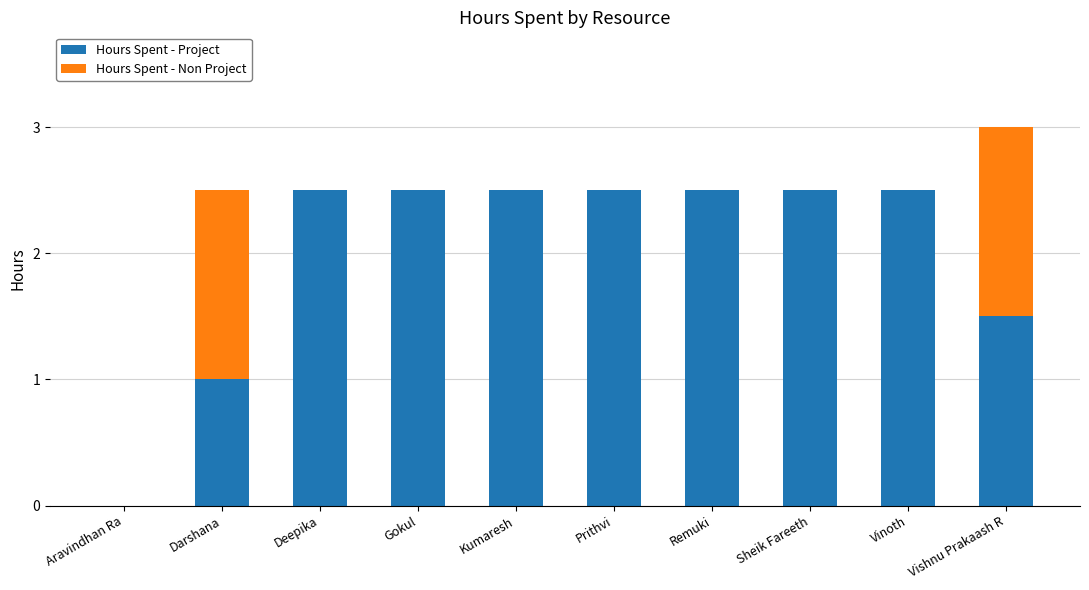

At which category is the sum across all series the highest?

Vishnu Prakaash R